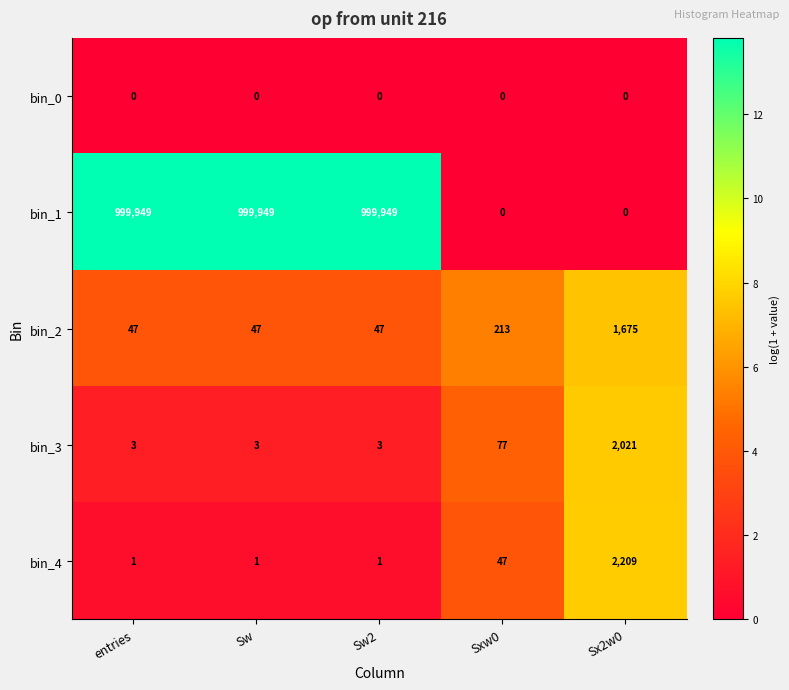

Between Sw and Sx2w0, which series saw the biggest shift?

bin_1